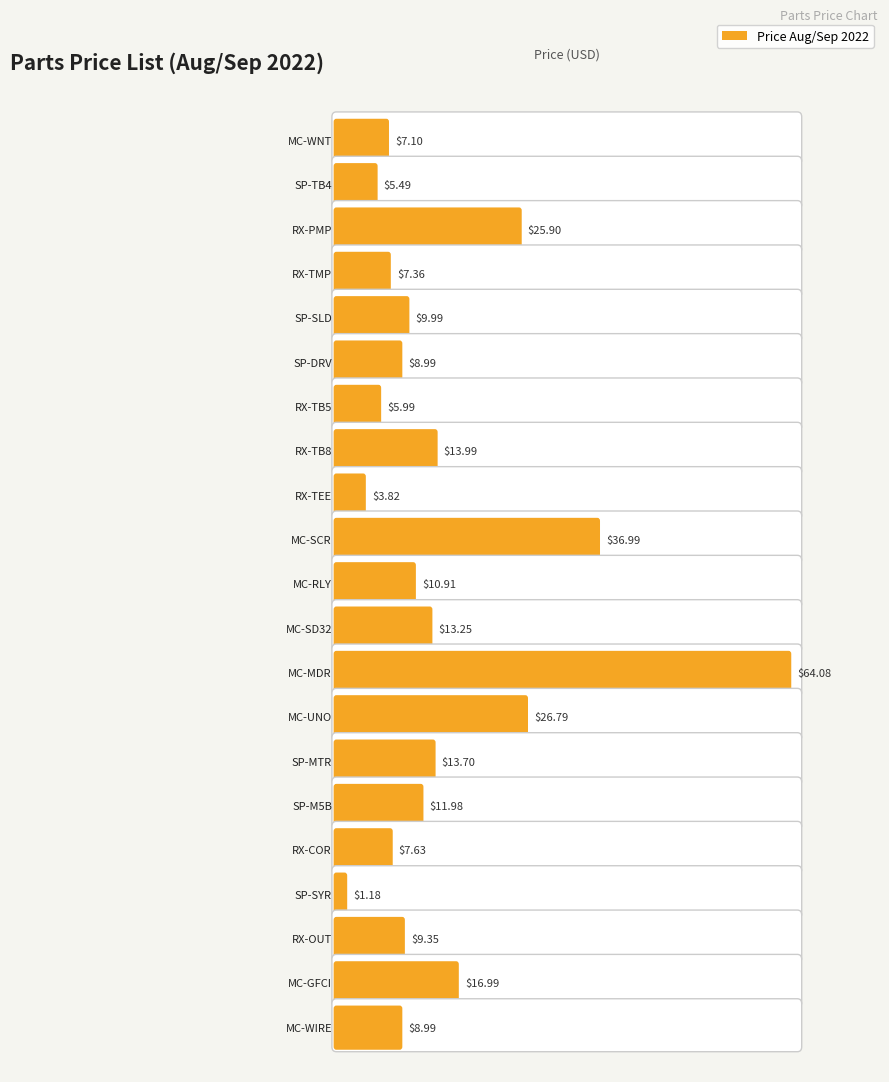

What is the difference between the maximum and minimum values?

62.9